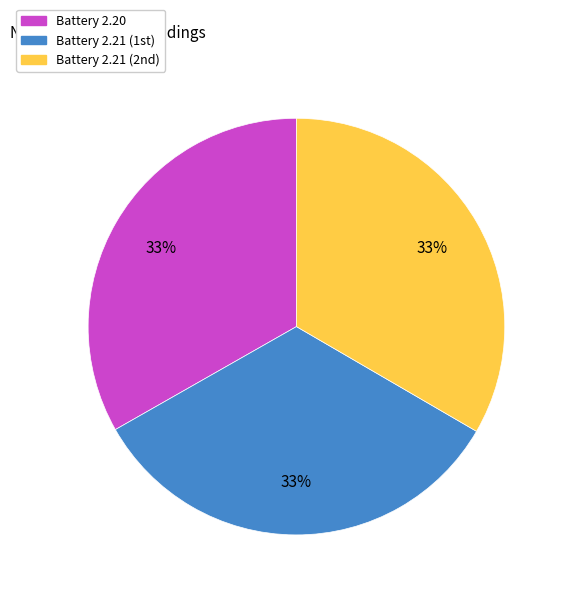

To the nearest percent, what is the average slice percentage?

33%